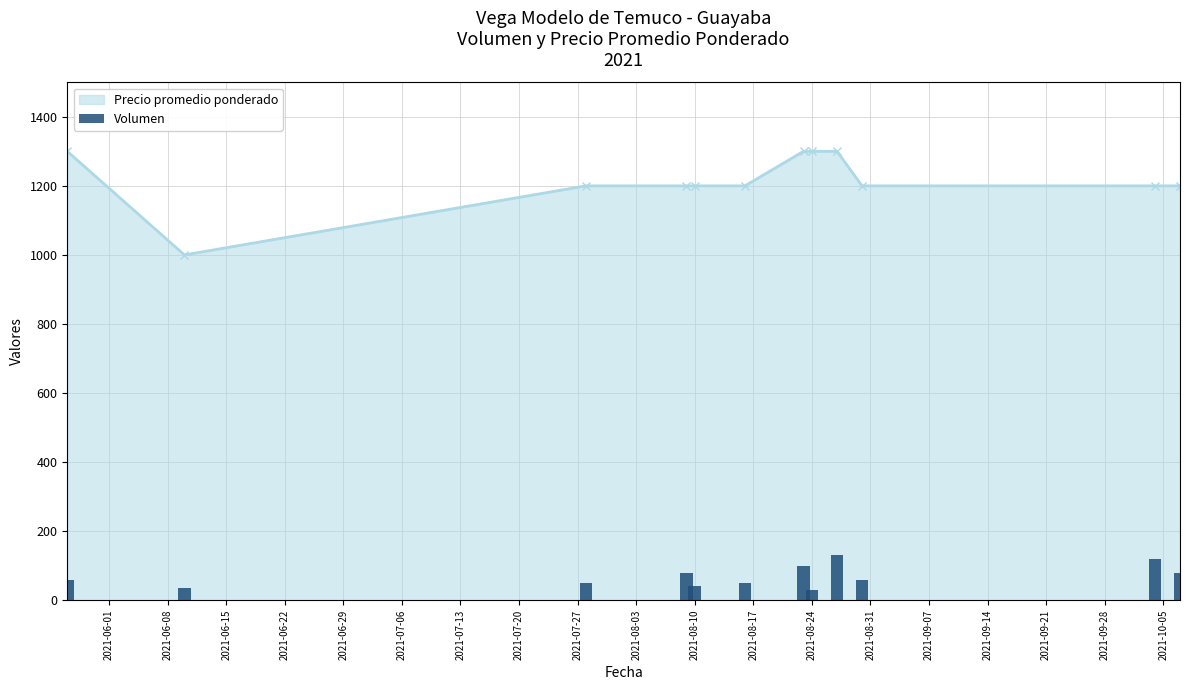

The value at 2021-06-01 is 60. True or false?

True